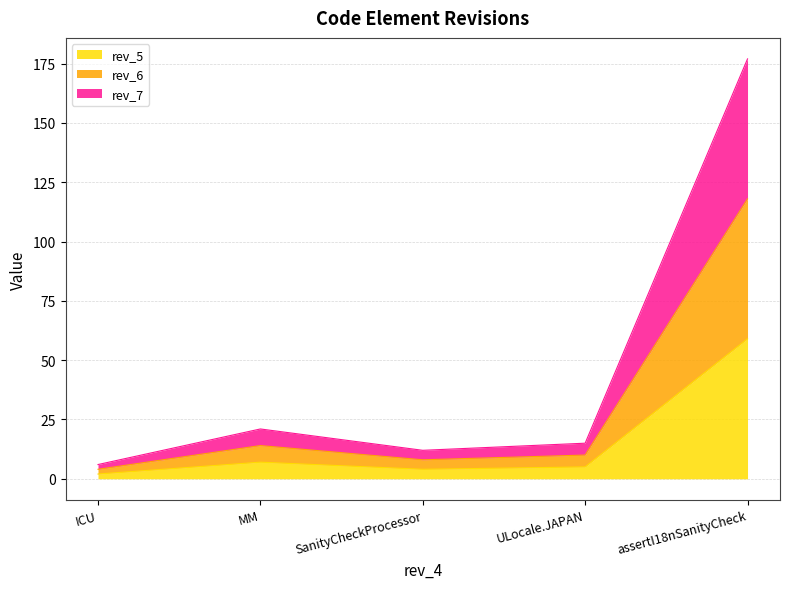

Does the chart display data point markers on the line(s)?

No